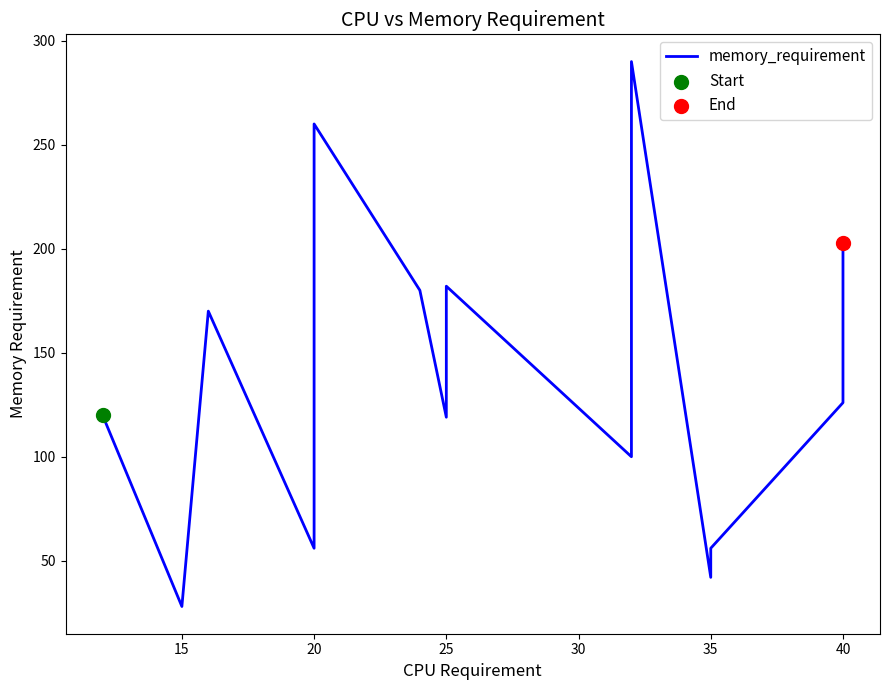

Which has a higher value, 8 or 10?

8